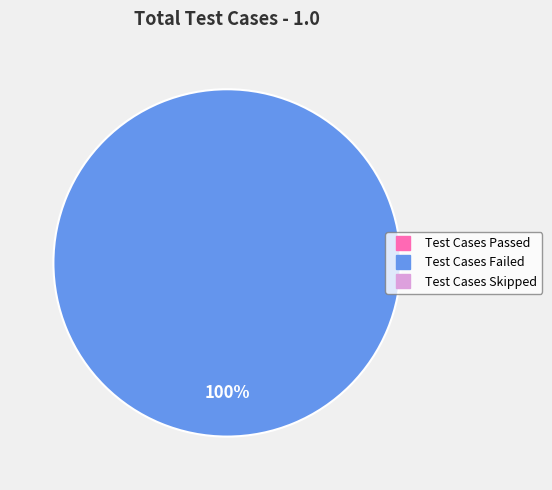

Is there any slice that represents more than half of the pie?

Yes